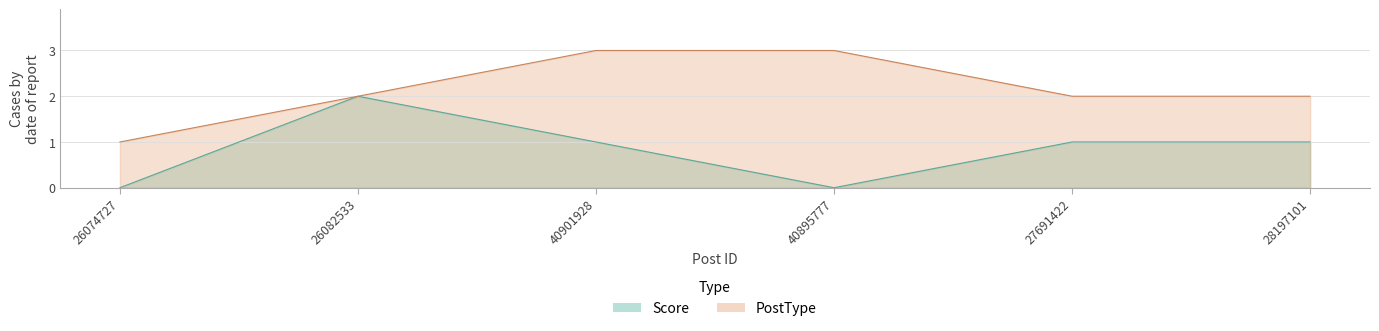

At which category is the sum across all series the highest?

26082533